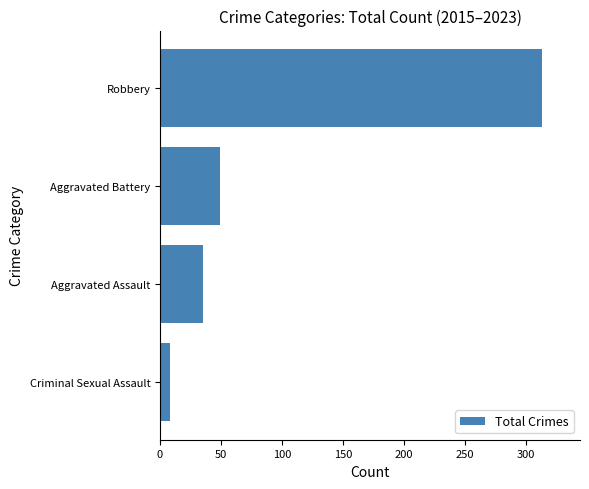

Rank the categories by value from lowest to highest.

Criminal Sexual Assault, Aggravated Assault, Aggravated Battery, Robbery